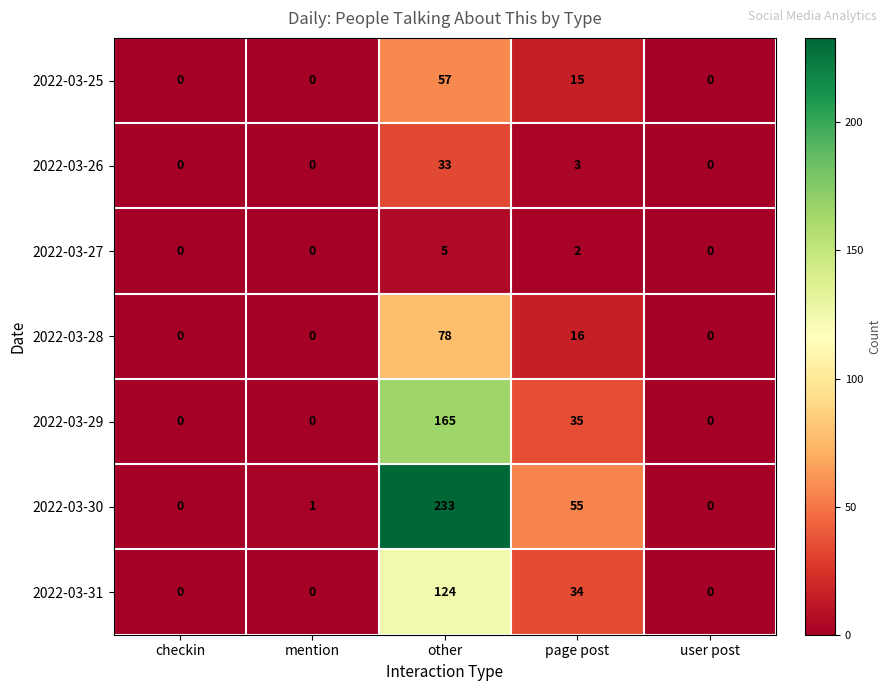

How many data points in 2022-03-31 are above 0?

2